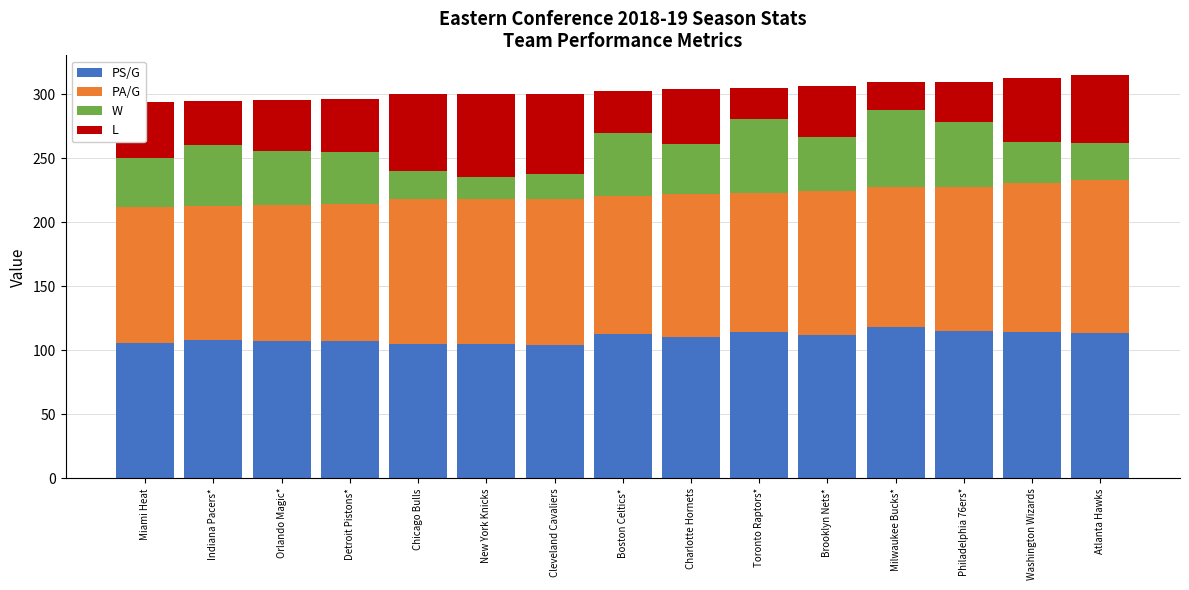

How many distinct data groups are displayed?

4